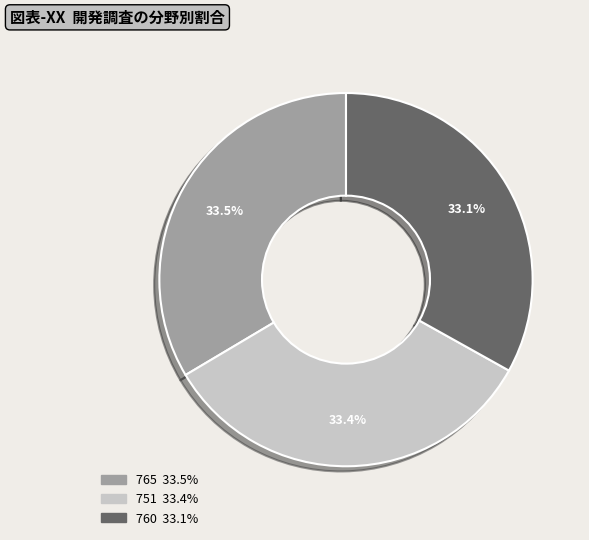

Combined, do 751 and 765 account for over 50%?

Yes